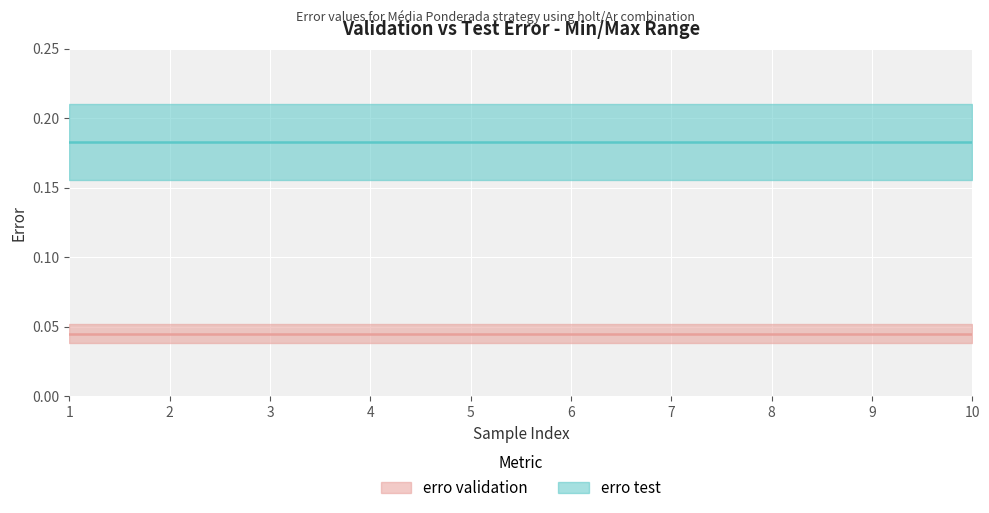

Does the chart display data point markers on the line(s)?

No